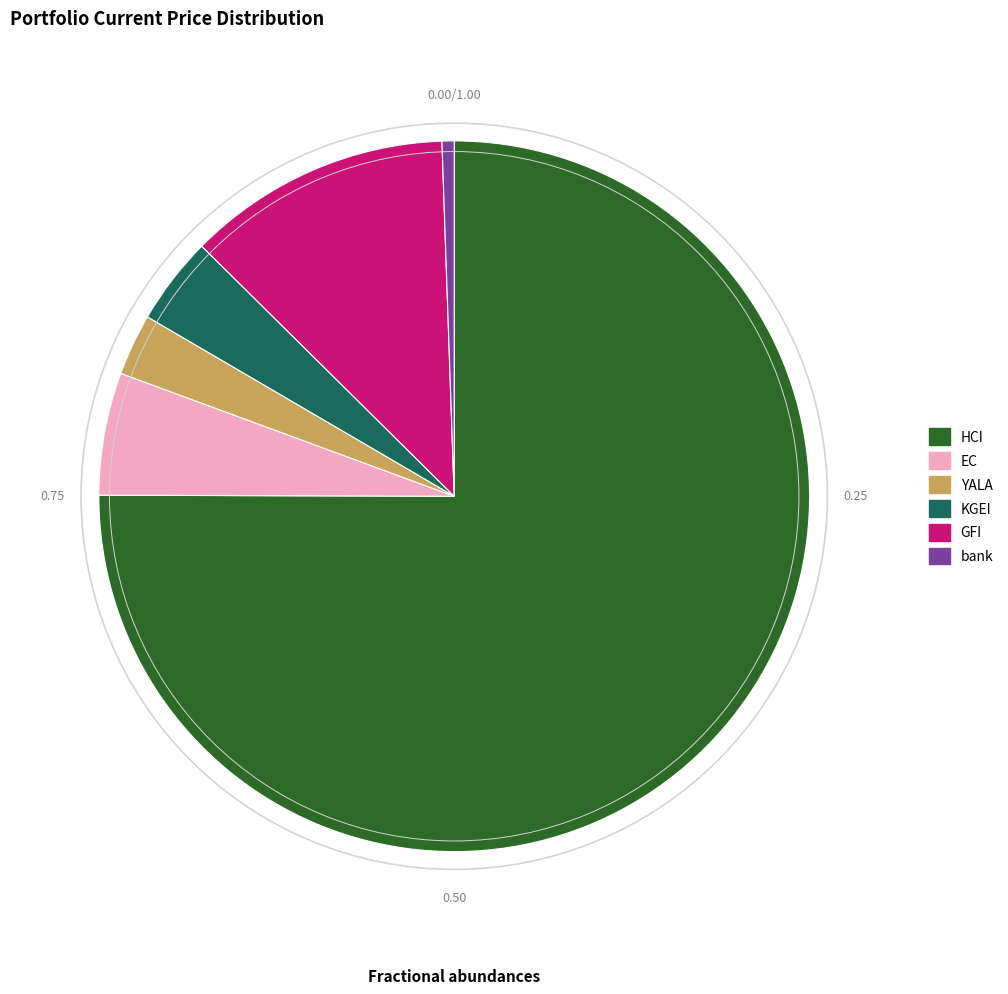

Between GFI and YALA, which is larger?

GFI